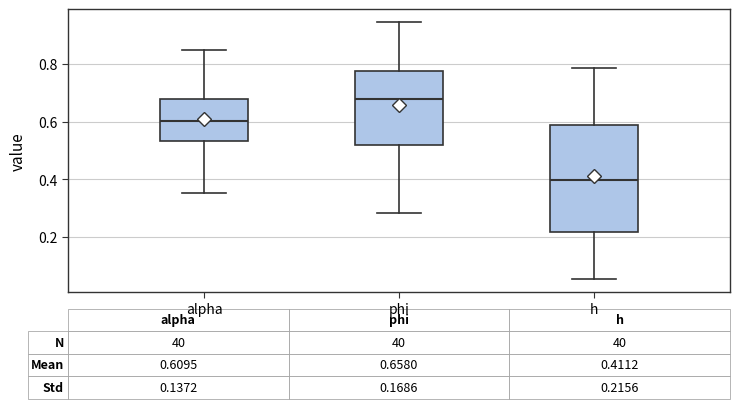

Which box's median line is the lowest?

h